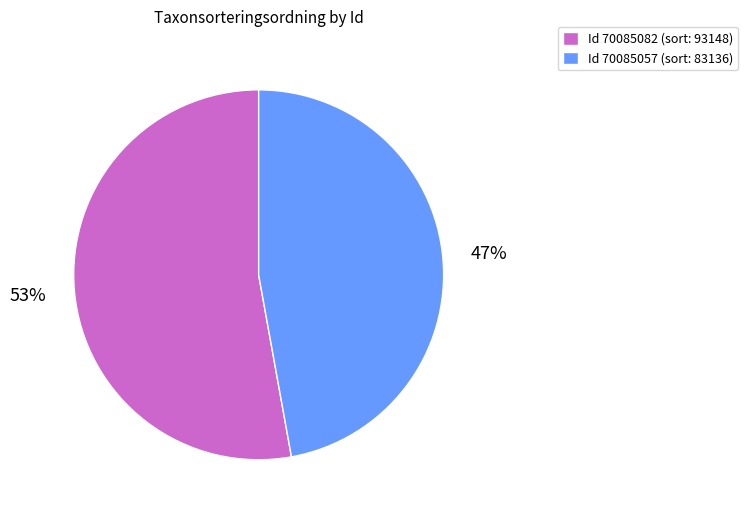

What is the largest slice in the pie chart?

Id 70085082 (sort: 93148)